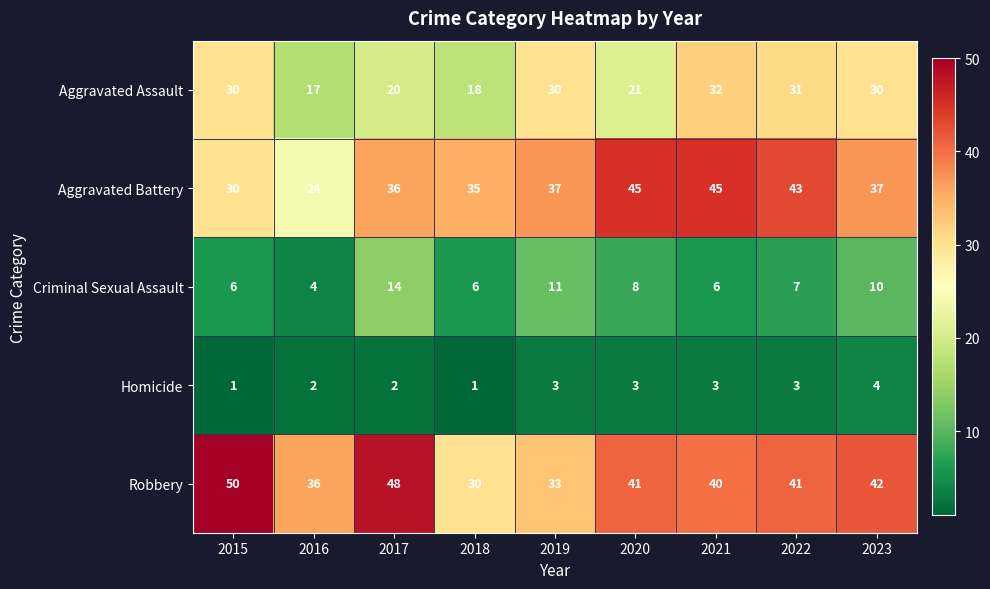

Count the Homicide values in the range 2 to 3.

6